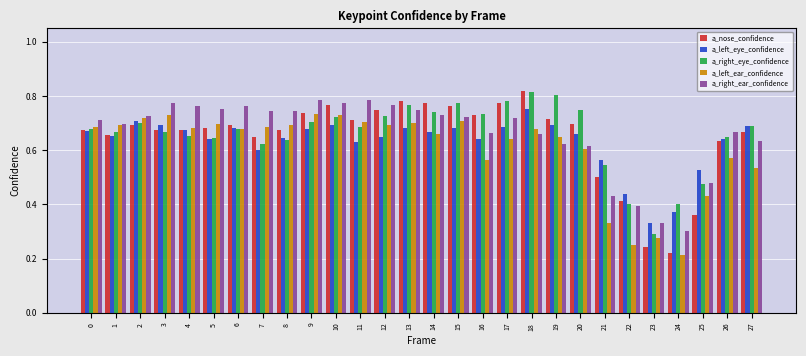

At how many categories does at least one series exceed 0?

28